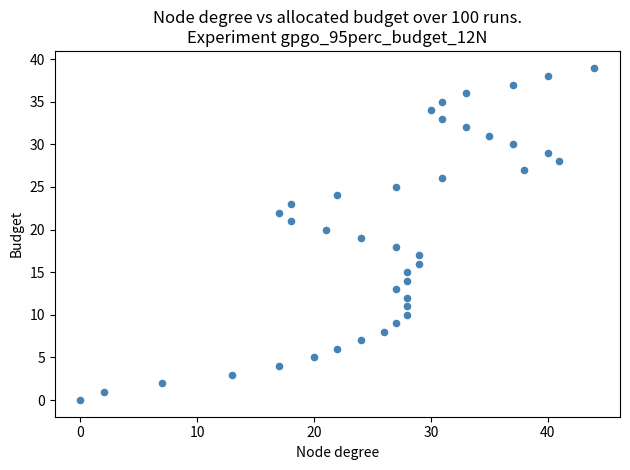

What is the range of Y values (max minus min)?

39